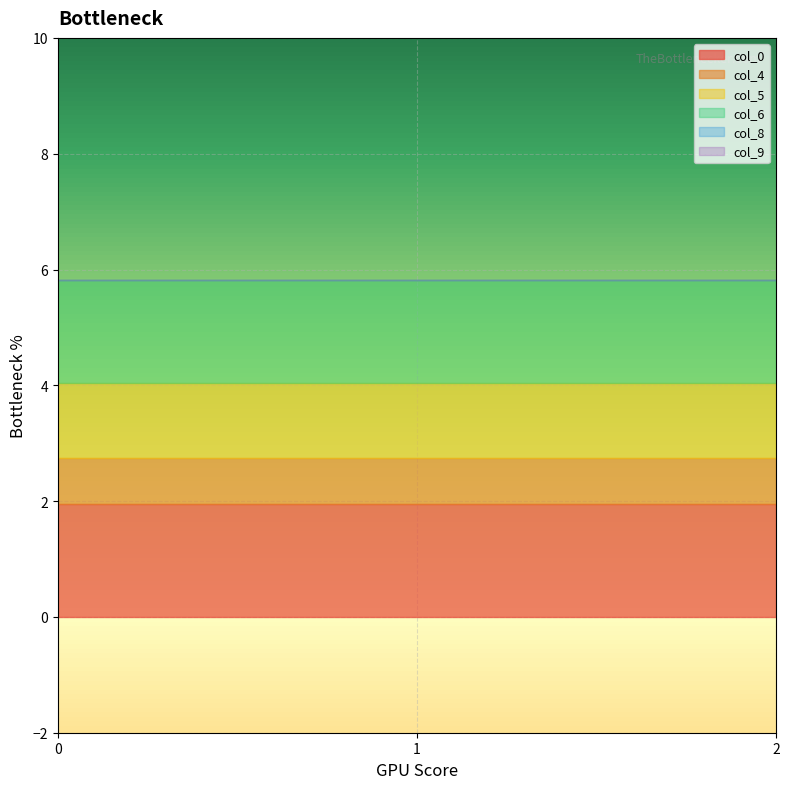

How many lines are shown in the chart?

6